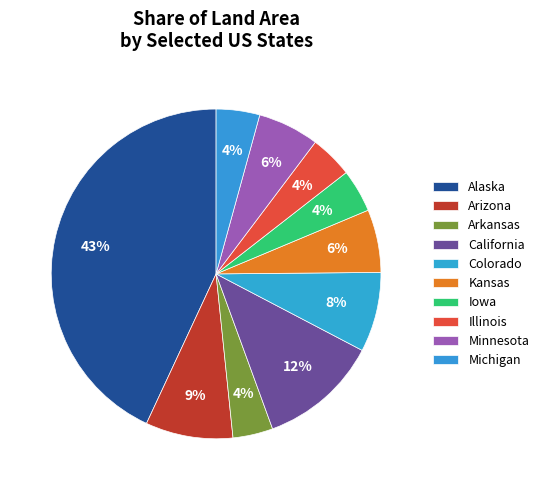

What is the ratio of the value at Kansas to the value at Michigan?

1.4